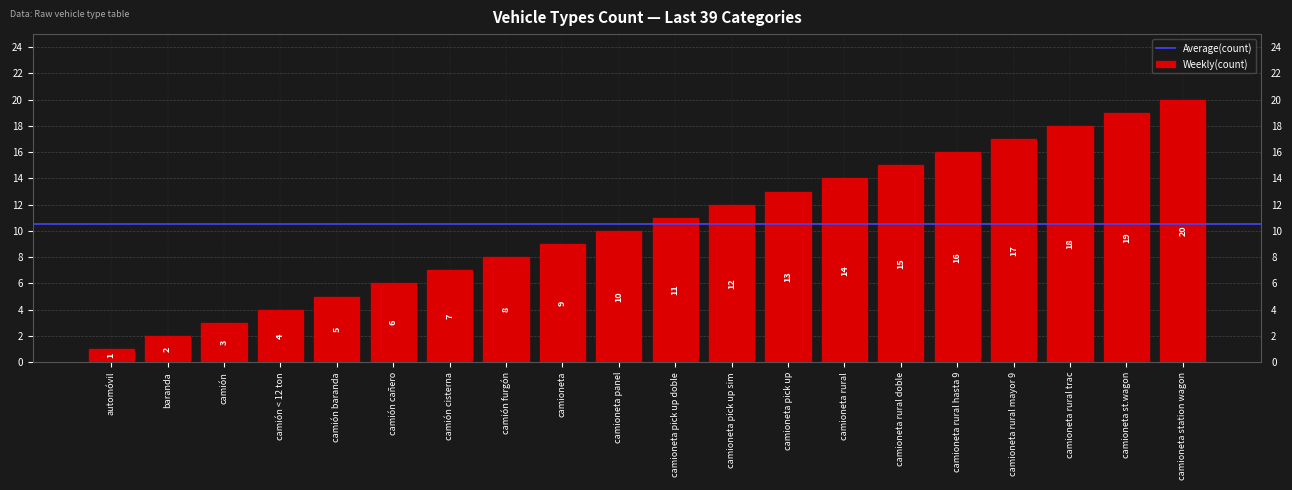

The value at camioneta is 9. True or false?

True